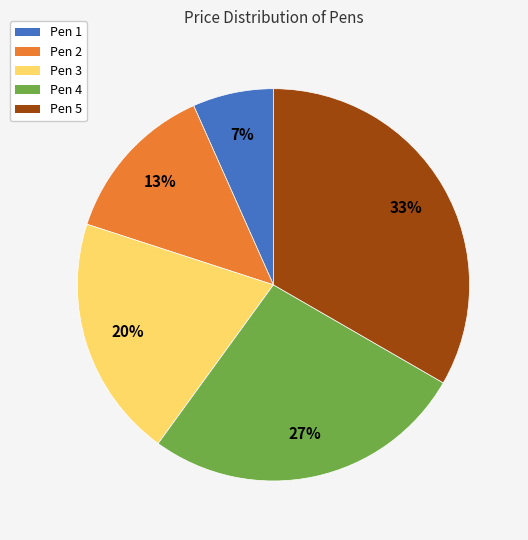

Which has a higher value, Pen 5 or Pen 3?

Pen 5